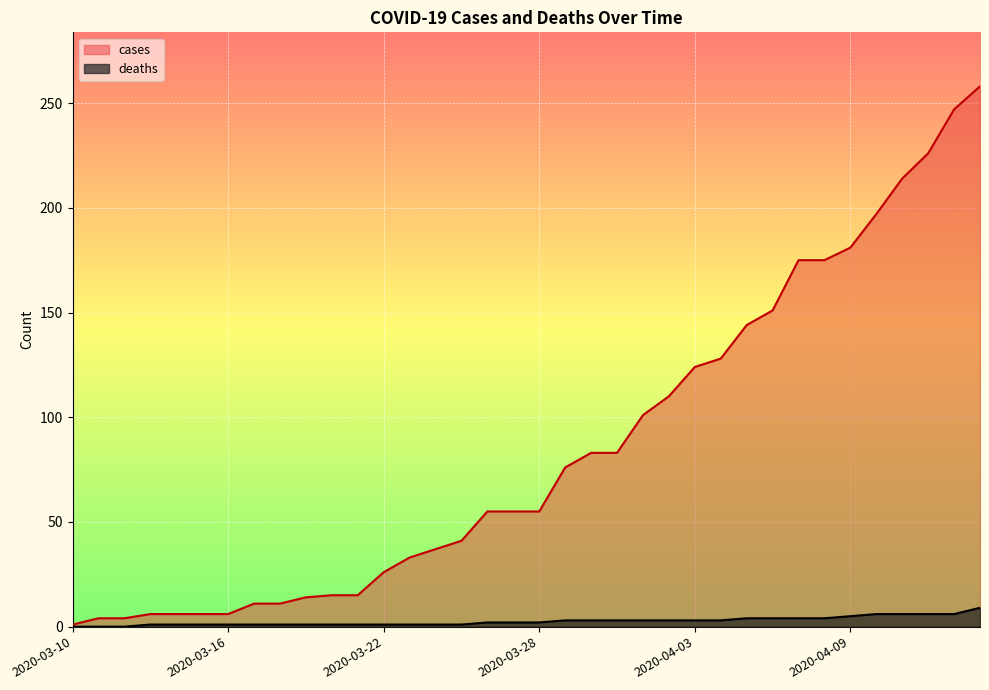

Which label corresponds to the largest value in the chart?

2020-04-14